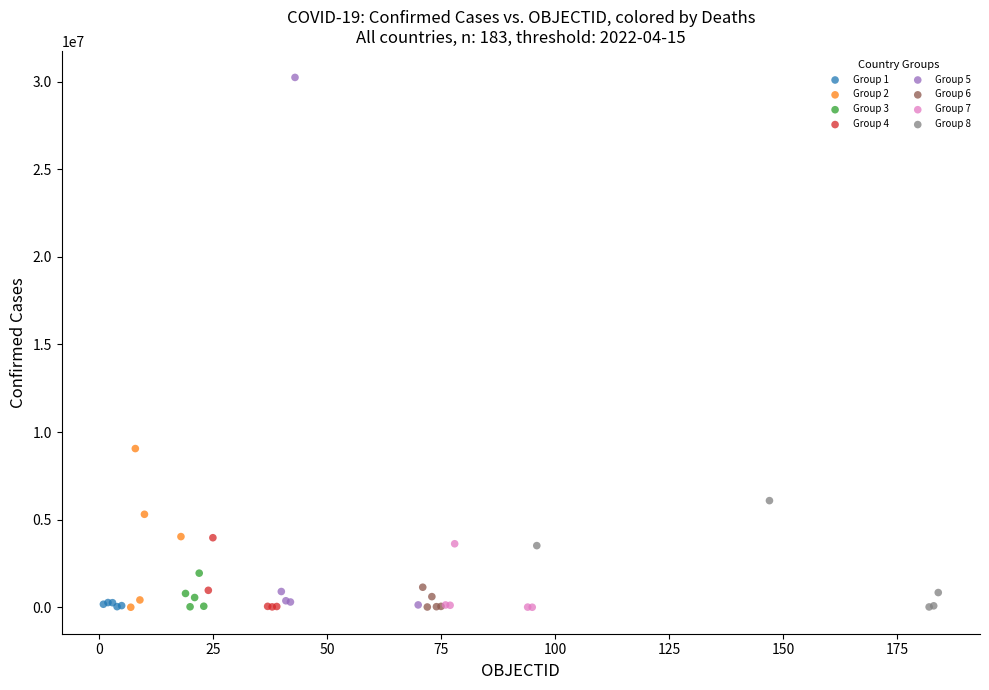

Which series has the widest spread of Y values?

Group 5